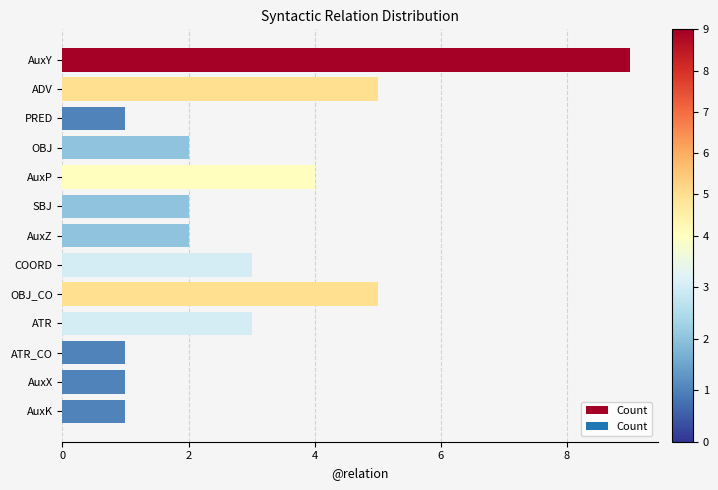

Approximately how many times larger is the value at ADV compared to COORD?

1.7